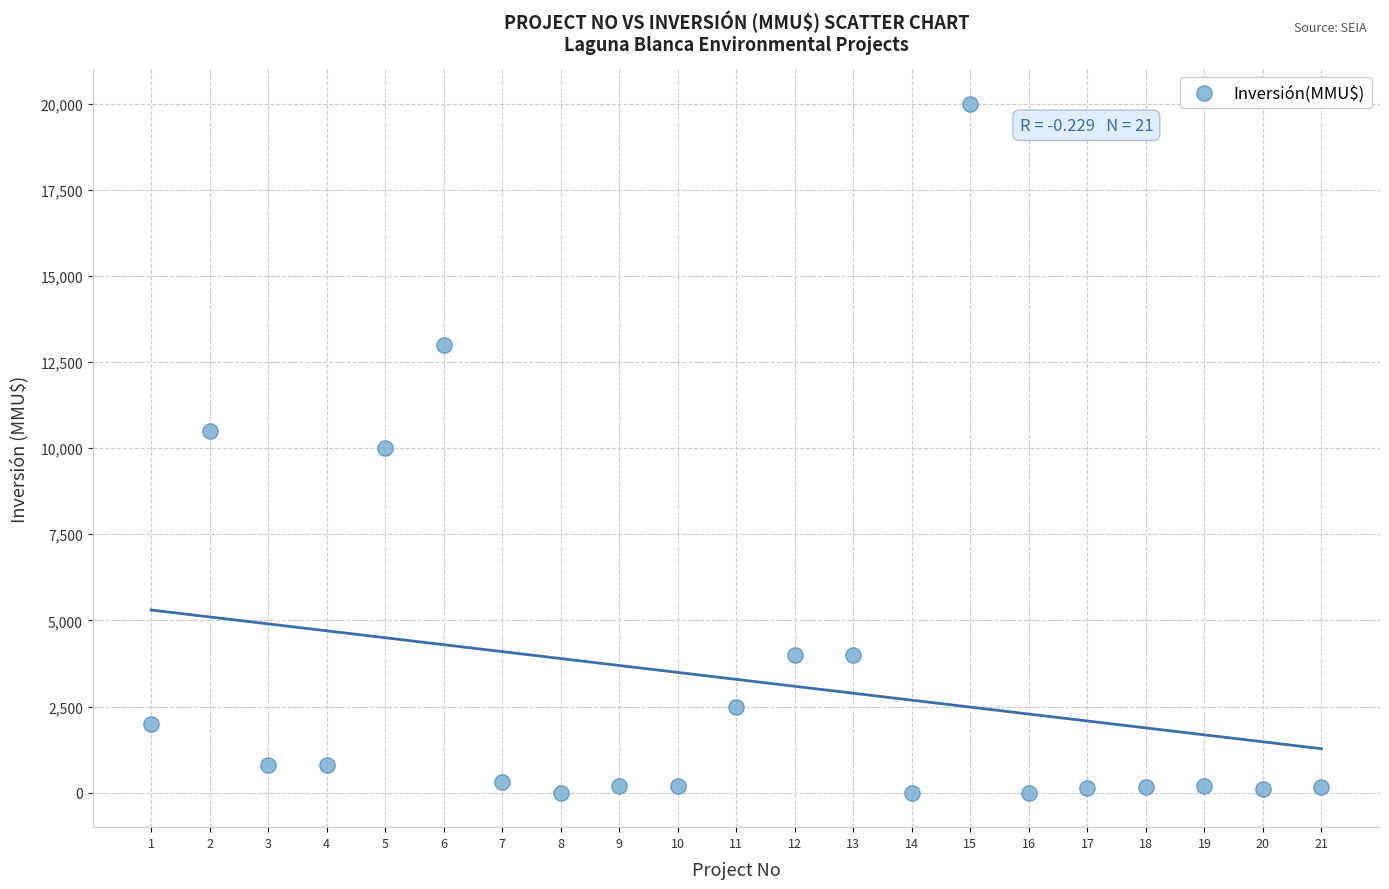

What is the range of Y values (max minus min)?

20000